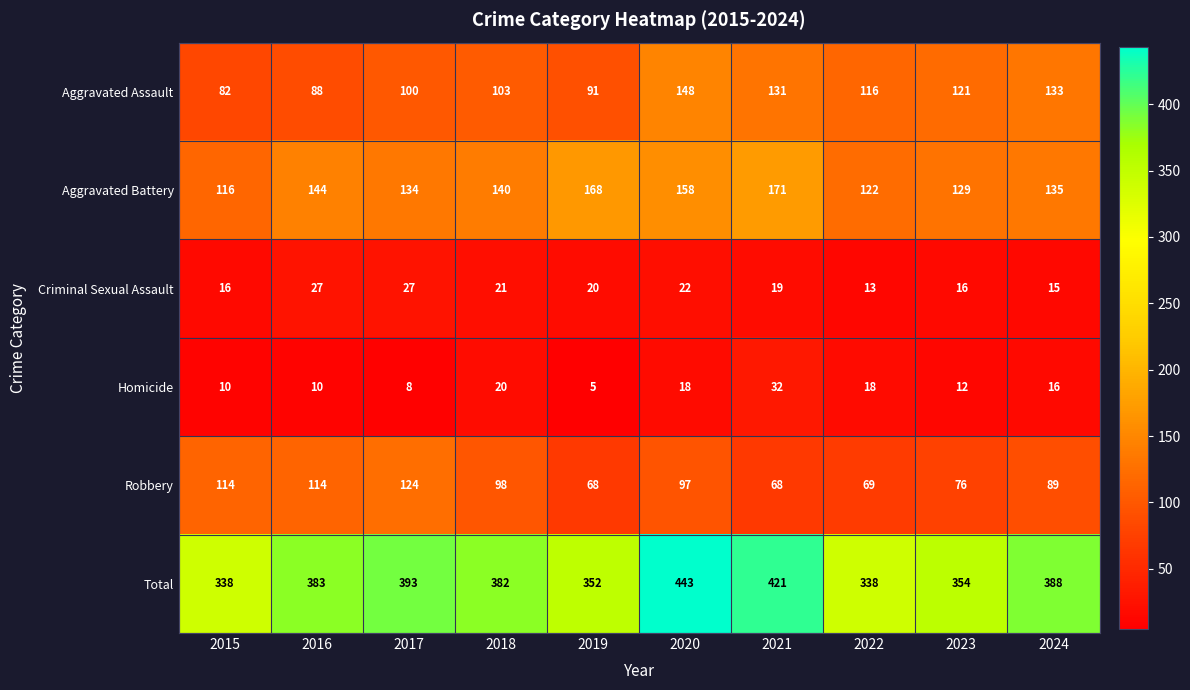

The value of Total at 2020 is 112. True or false?

False